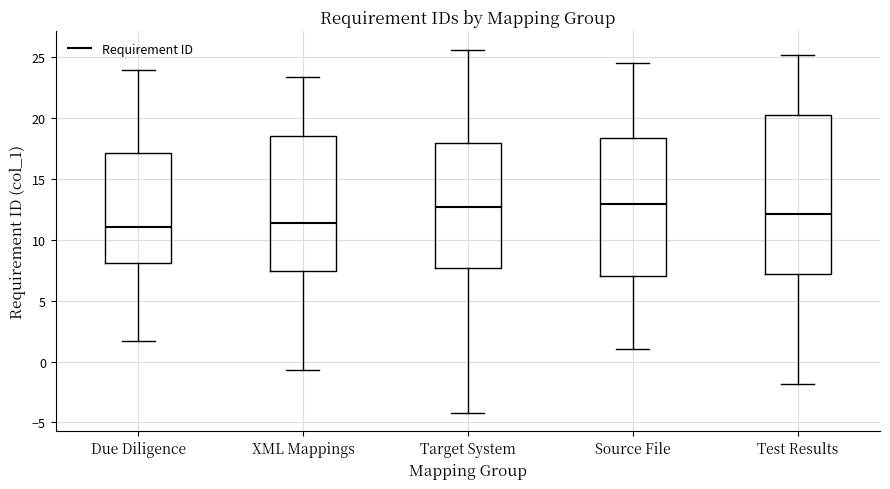

Reading left to right, read every box against the y-axis: the position of its median line, the range the box covers, and the ends of its whiskers. The values are not printed on the chart, so give them approximately, as read against the axis.

Due Diligence: median 11.0, box 8.0 to 17.0, whiskers 1.5 to 24.0
XML Mappings: median 11.5, box 7.5 to 18.5, whiskers -0.5 to 23.5
Target System: median 12.5, box 7.5 to 18.0, whiskers -4.0 to 25.5
Source File: median 13.0, box 7.0 to 18.5, whiskers 1.0 to 24.5
Test Results: median 12.0, box 7.0 to 20.5, whiskers -2.0 to 25.0